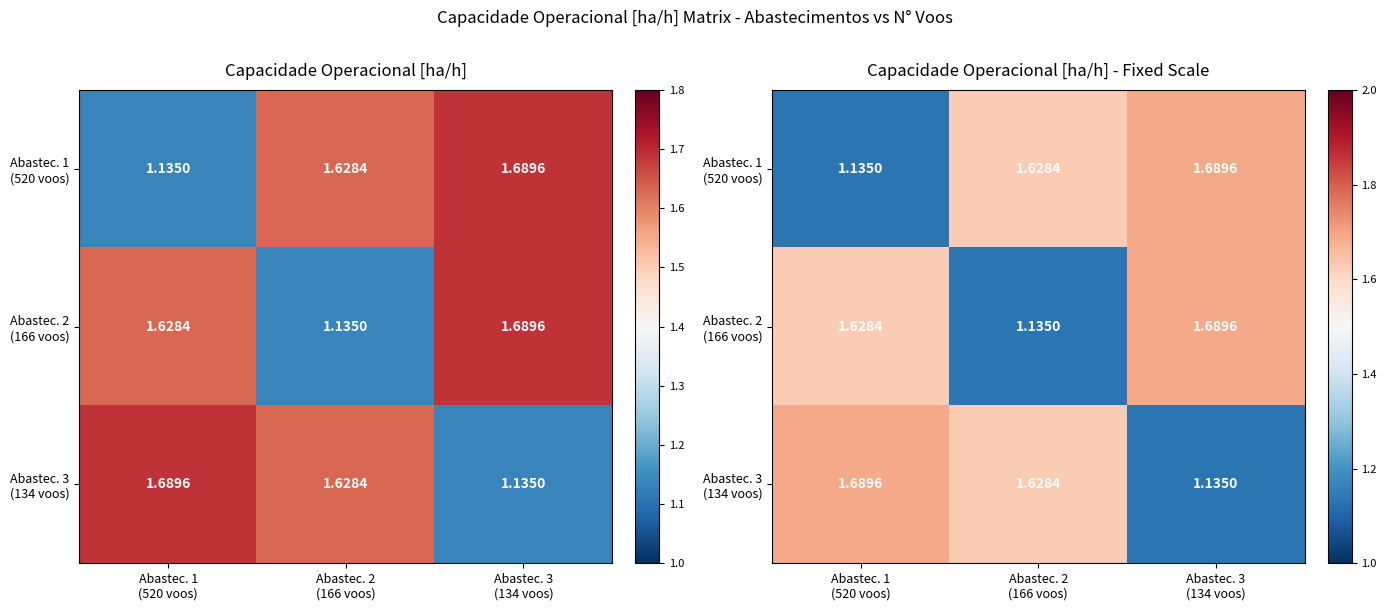

Which series changed the most between Abastec. 1 (520 voos) and Abastec. 3 (134 voos)?

Abastec. 1 (520 voos)